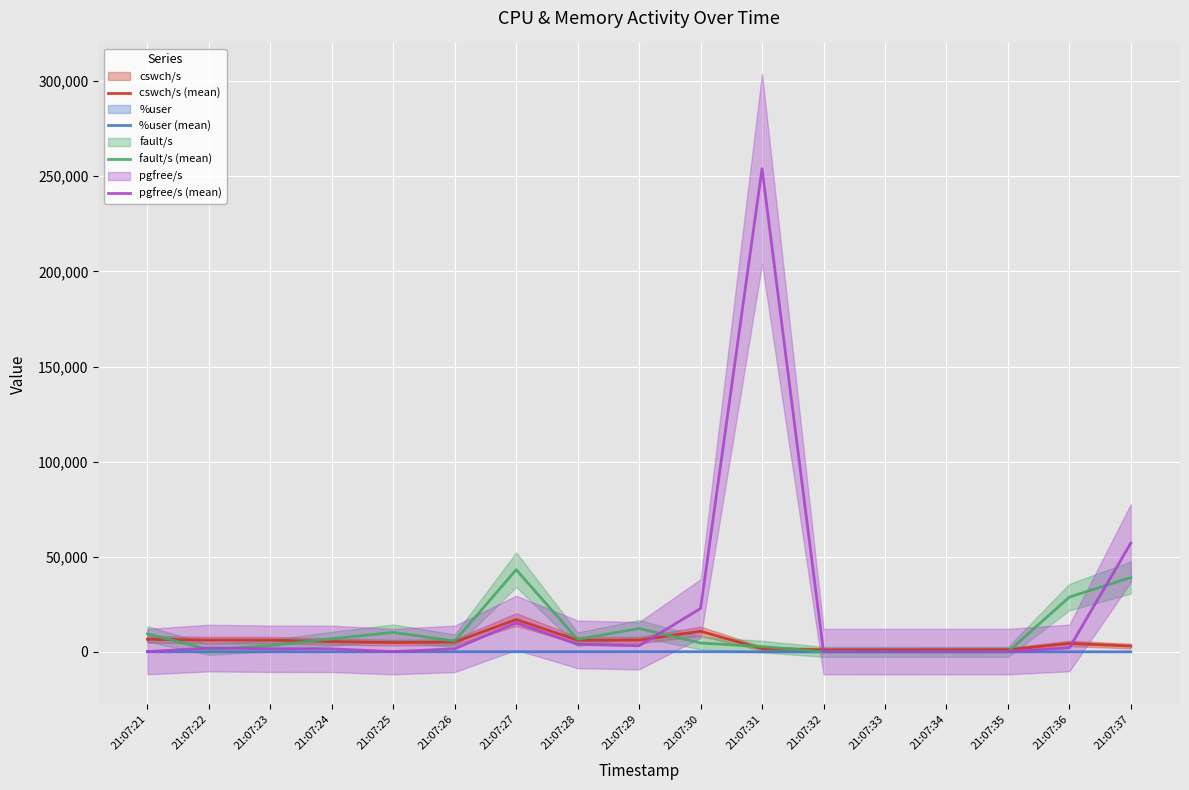

Reading left to right, list all the values displayed in this chart.

cswch/s (mean): 6613.0	6197.0	6186.0	5406.0	4879.0	5150.0	16985.0	6099.0	6183.0	10836.0	1684.0	1019.0	1025.0	1062.0	1073.0	4428.0	3032.0
%user (mean): 41.4	53.5	43.1	42.9	64.6	52.9	58.7	78.2	88.8	75.6	3.5	0.2	0.2	0.0	0.0	28.4	22.1
fault/s (mean): 9436.0	1241.0	3289.0	6872.0	10232.0	5692.0	43153.0	6586.0	12284.0	4620.0	2764.0	5.0	1.0	5.0	6.0	28794.0	39086.0
pgfree/s (mean): 128.0	1993.0	1623.0	1576.0	128.0	1580.0	15273.0	3947.0	3193.0	22790.0	253992.0	122.0	131.0	122.0	125.0	2062.0	57173.0